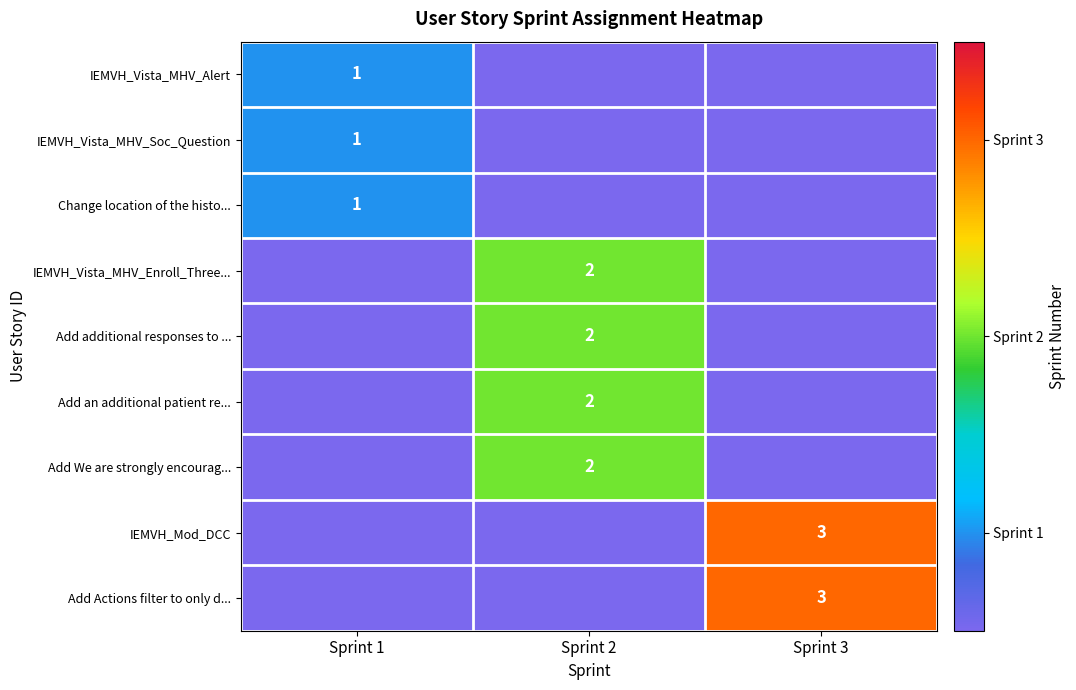

True or false: IEMVH_Mod_DCC has a value of 3 at Sprint 3.

True